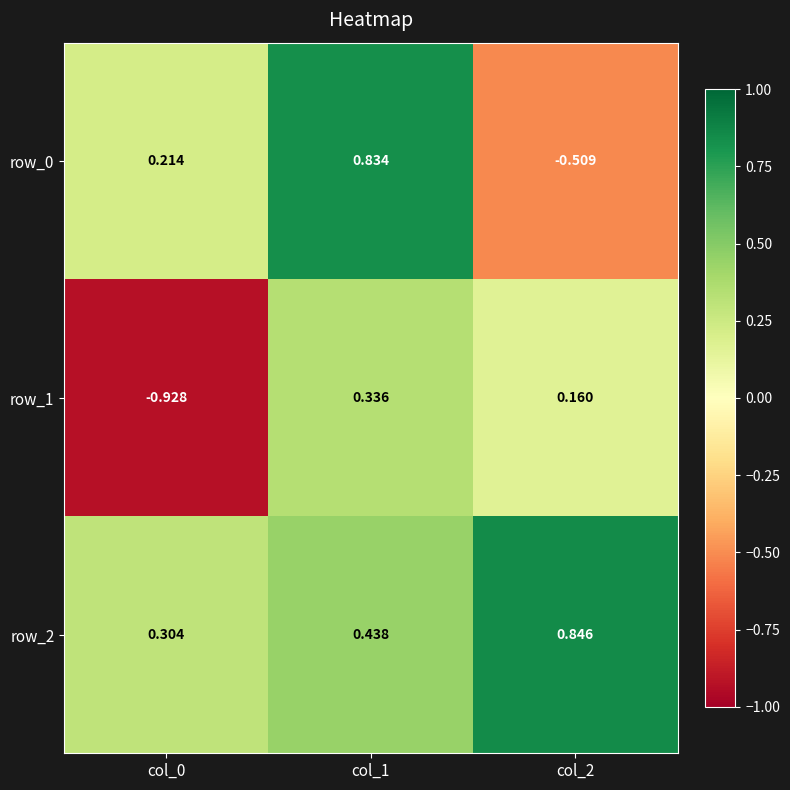

What is the sum of the row_2 values at col_1 and col_2?

1.3